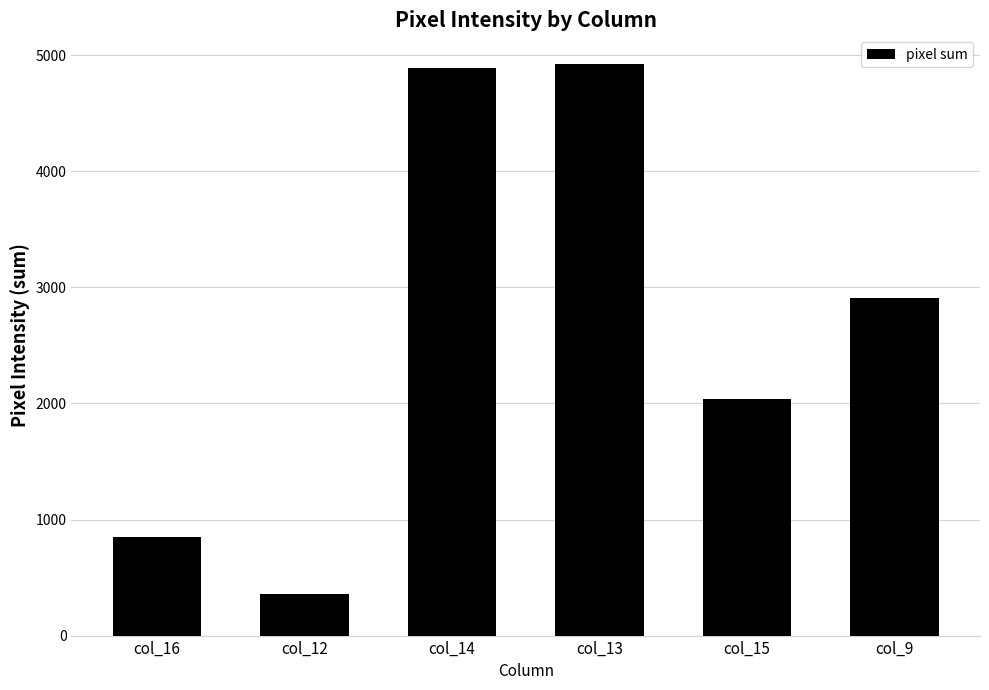

What is the greatest value displayed?

4925